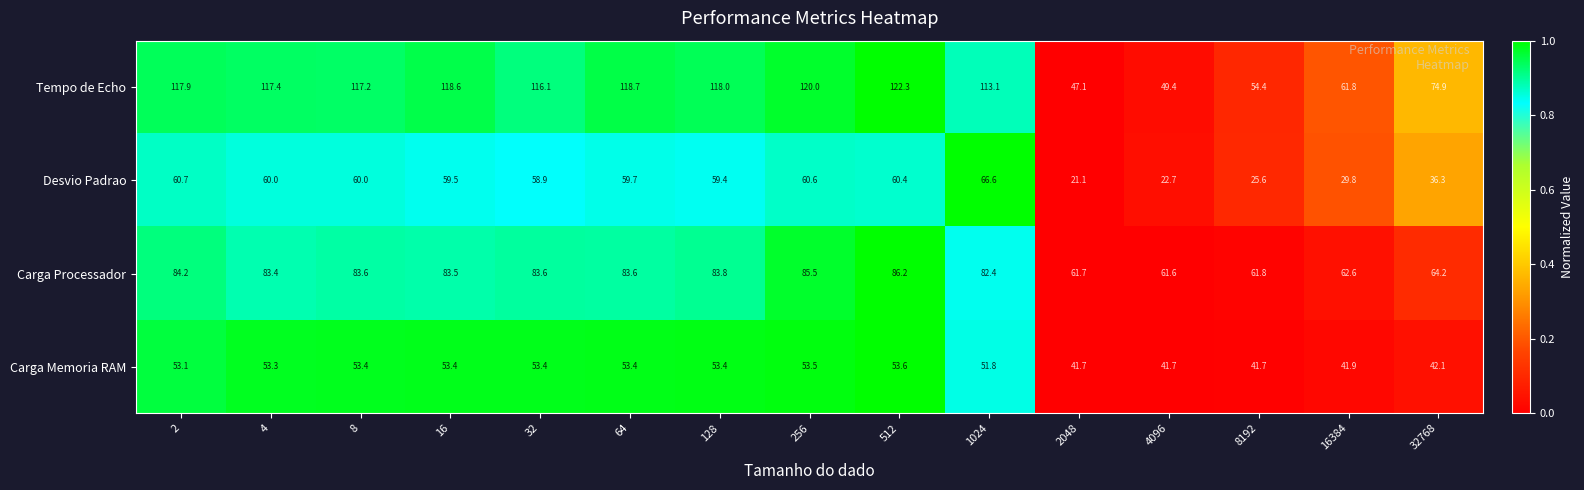

At which category does the chart reach its minimum across all series?

2048